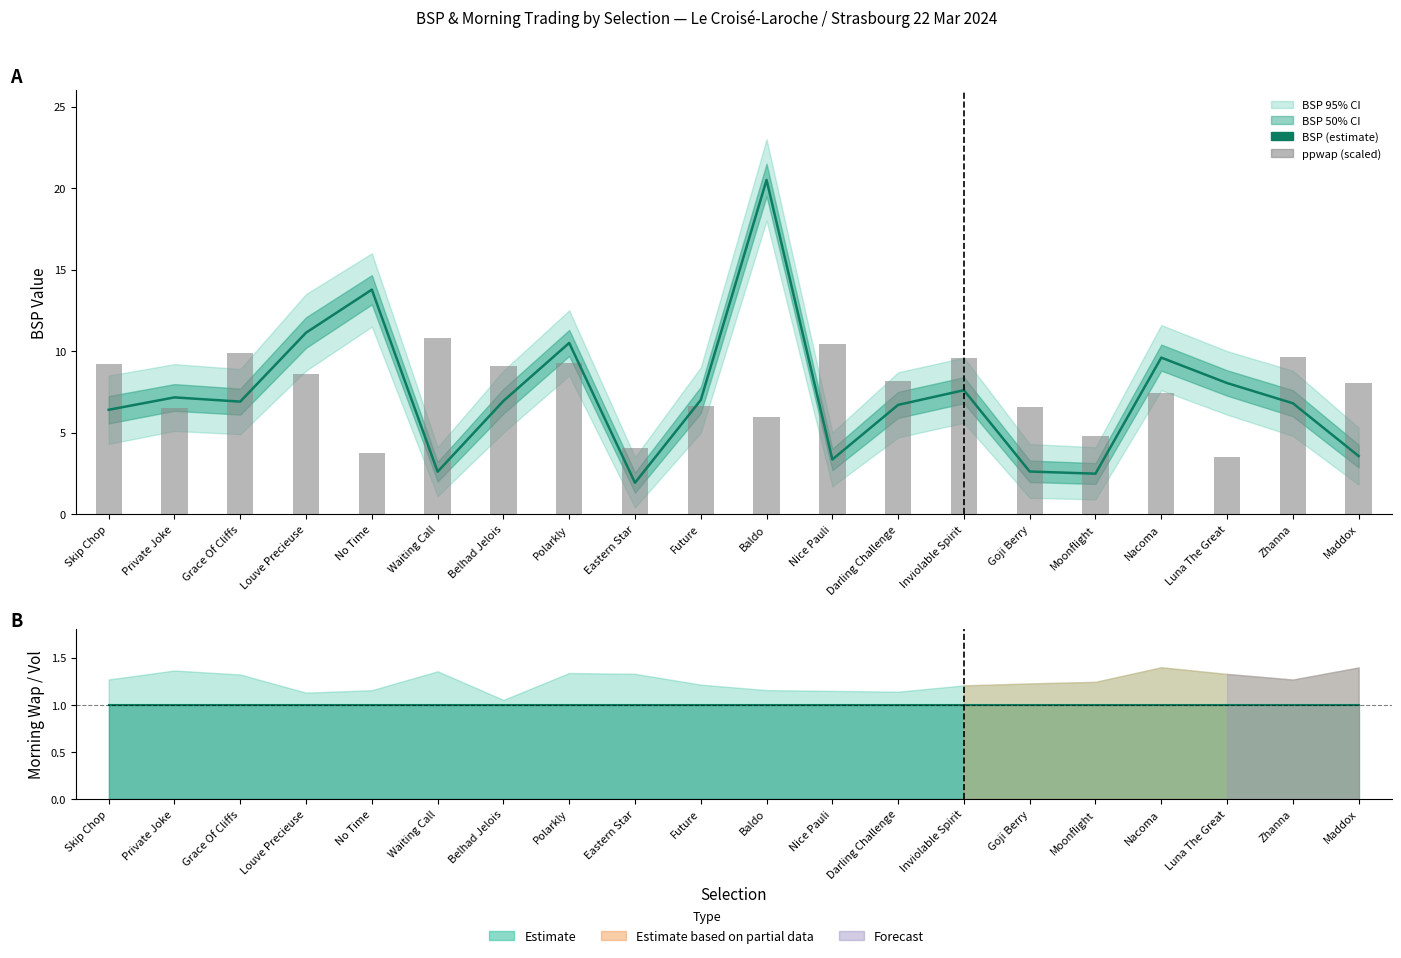

How many values in the BSP (estimate) series are below 6?

6